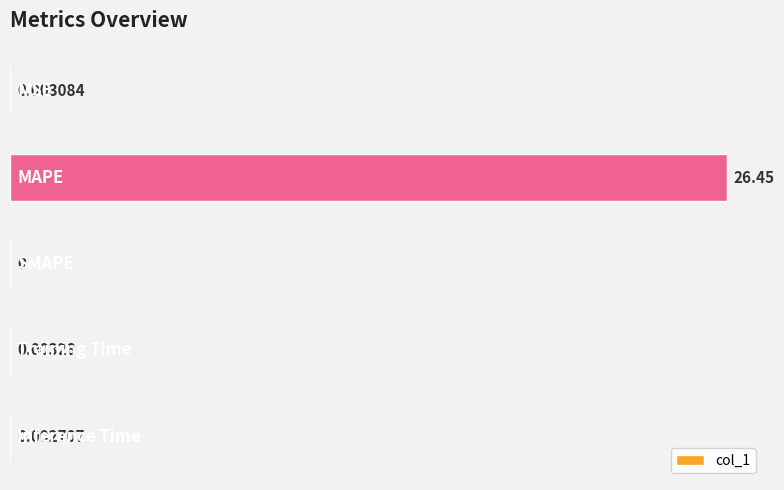

What is the sum of all values?

26.5